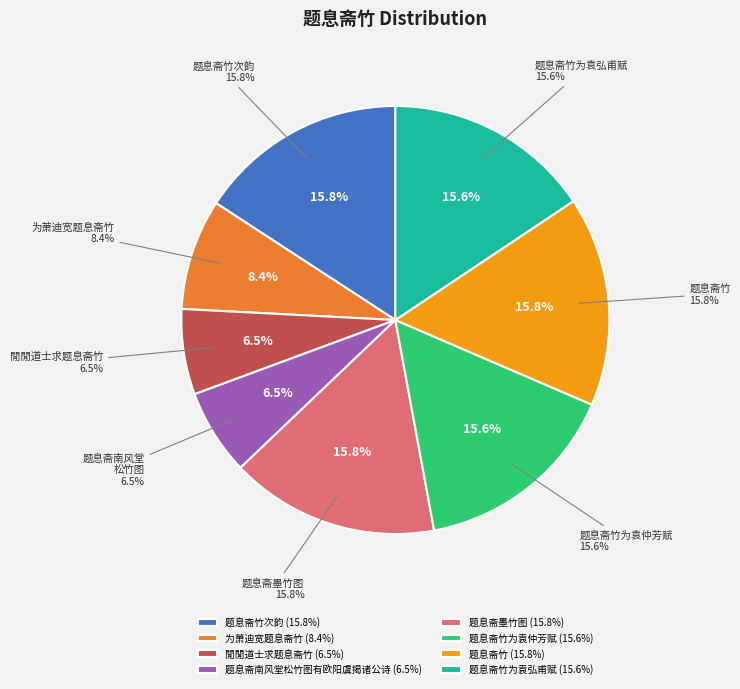

To the nearest percent, what percentage of the pie is 题息斋竹次韵?

16%